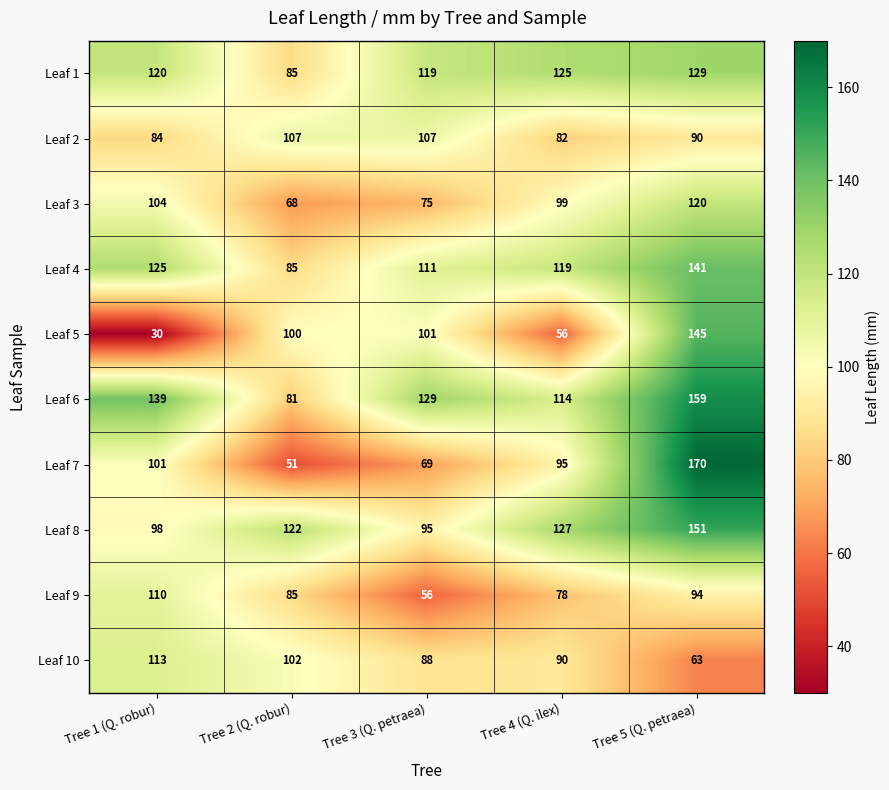

What is the greatest value displayed?

170